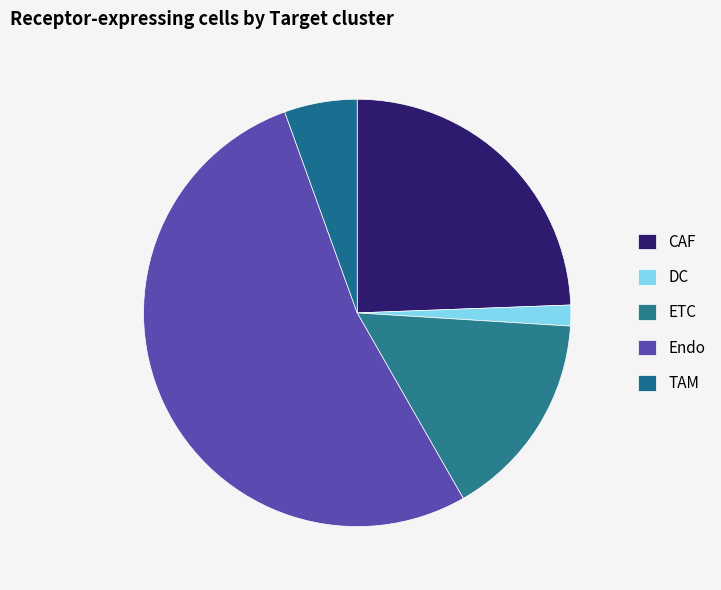

How many slices are in this pie chart?

5